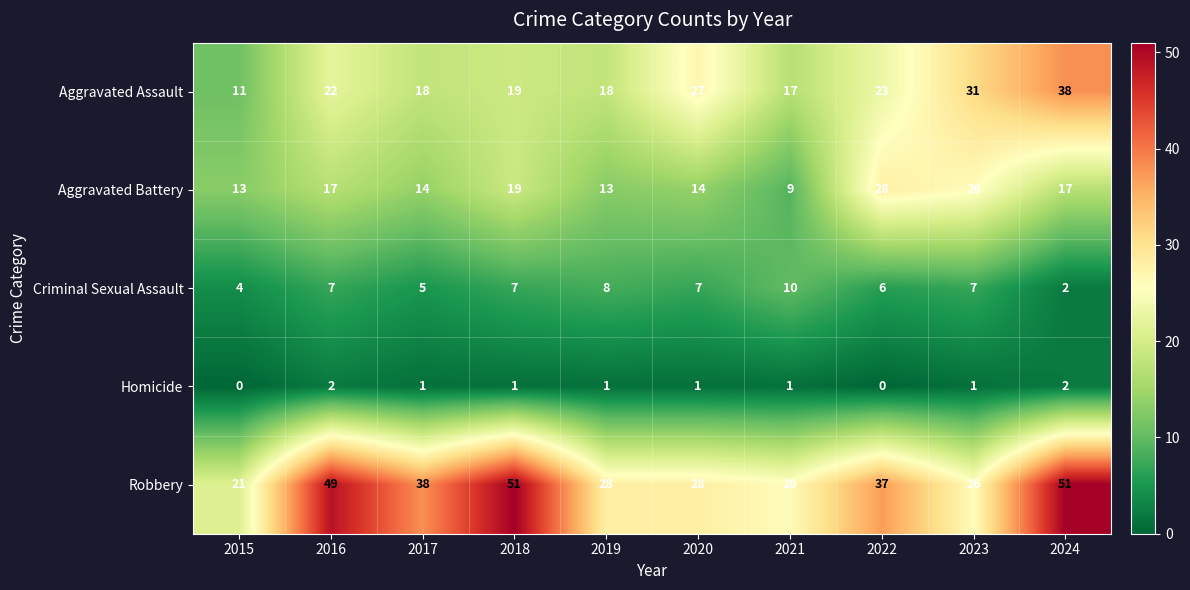

Is it true that Aggravated Battery equals 17 at 2016?

True